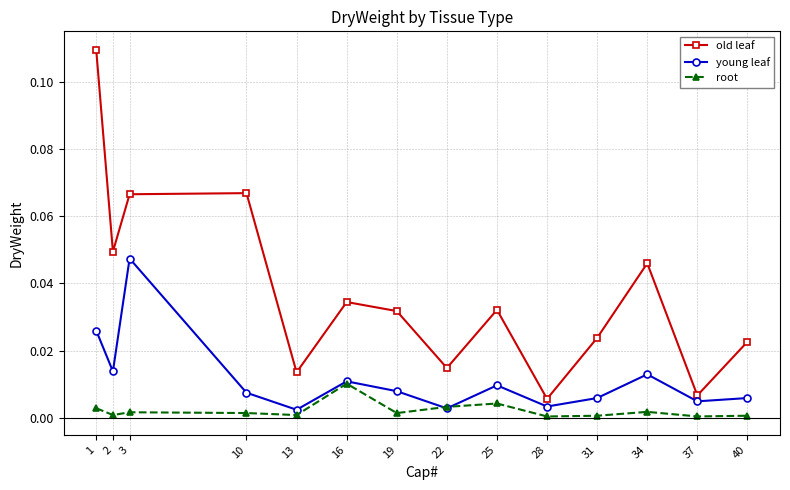

True or false: root has more than 1 points higher than both neighbors.

True